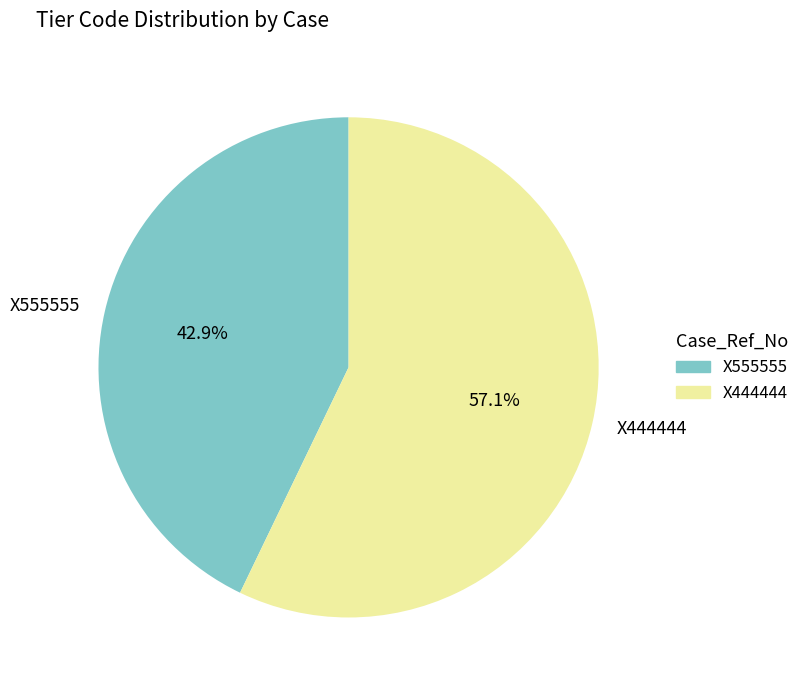

Is the sum of X555555 and X444444 greater than half?

Yes